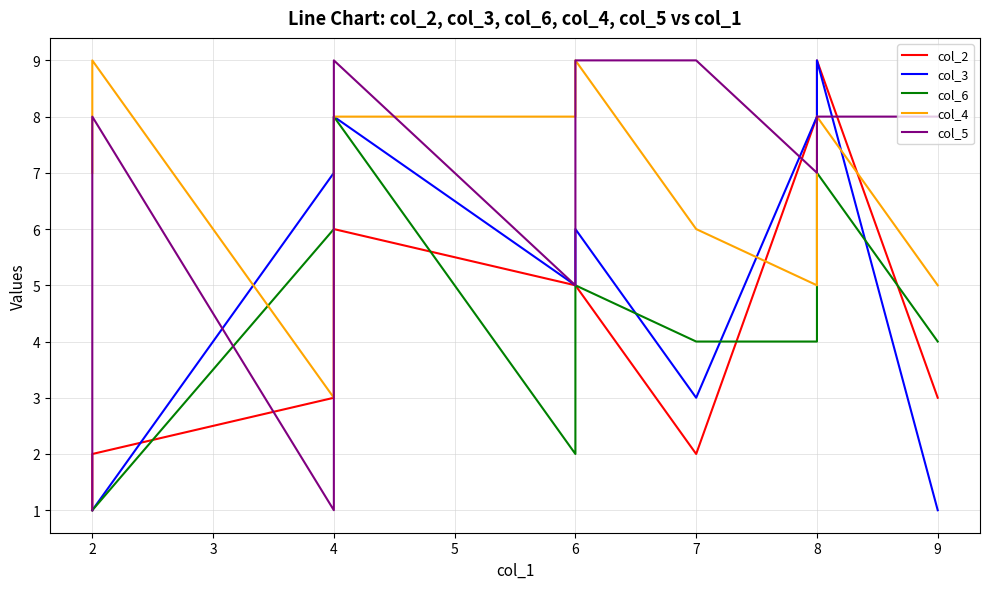

The value of col_4 at 4 is 3. True or false?

True